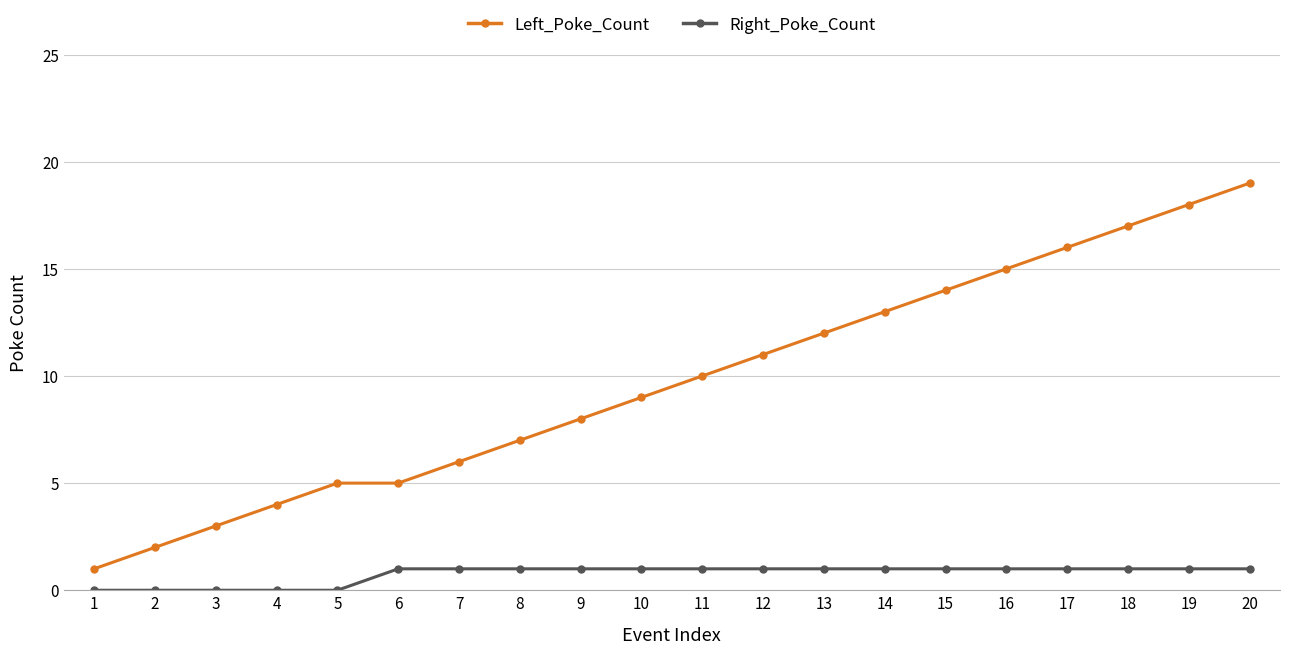

Does the chart have visible grid lines?

Yes